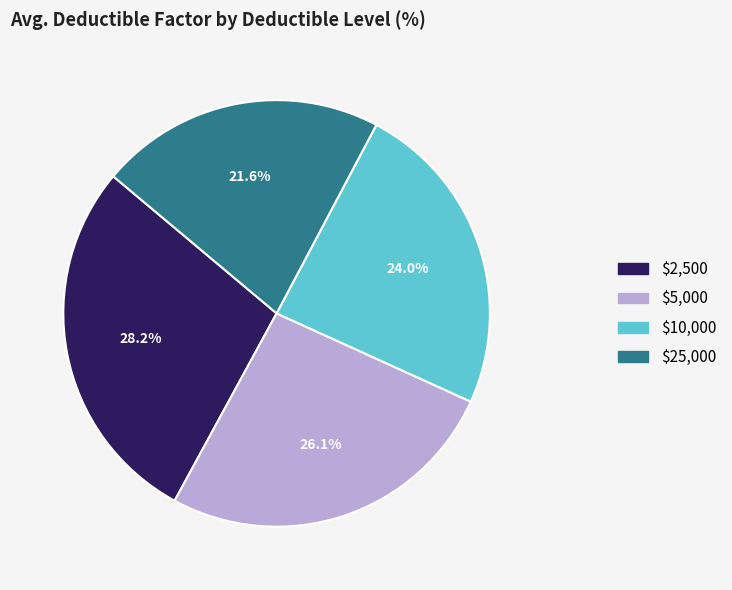

To the nearest percent, what is the difference between the largest and smallest slice percentages?

7%